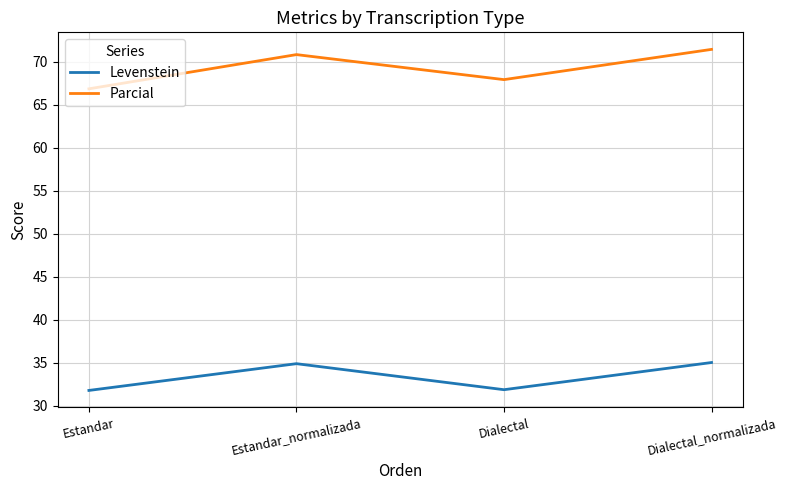

True or false: Parcial and Levenstein intersect in this chart.

False